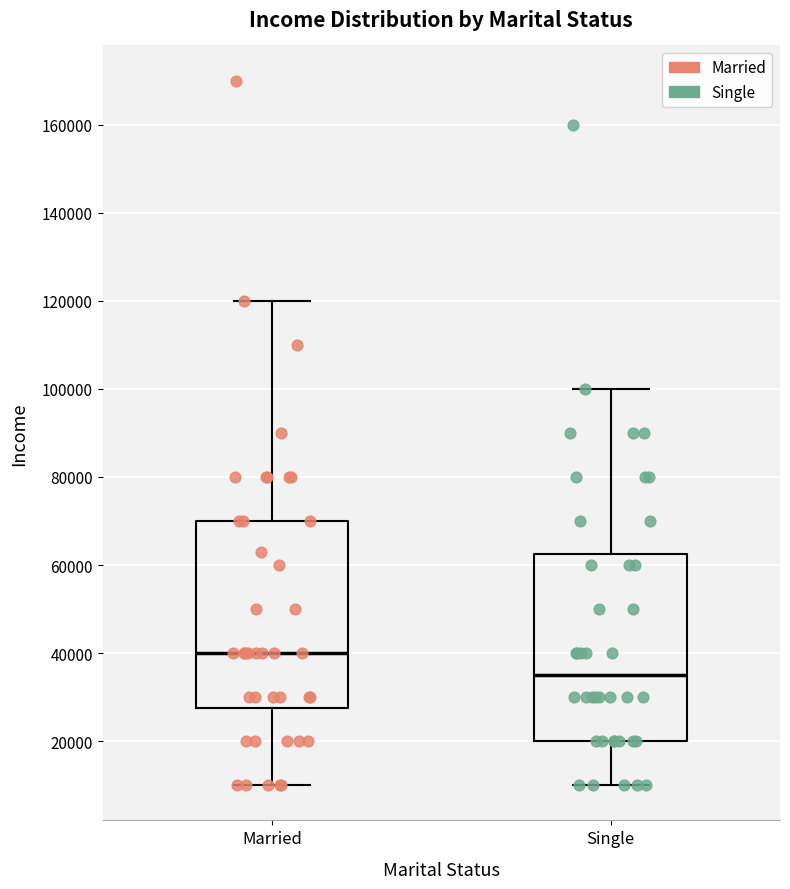

Where does the upper whisker of the box for Single end on the y-axis? The values are not printed on the chart, so give them approximately, as read against the axis.

100000